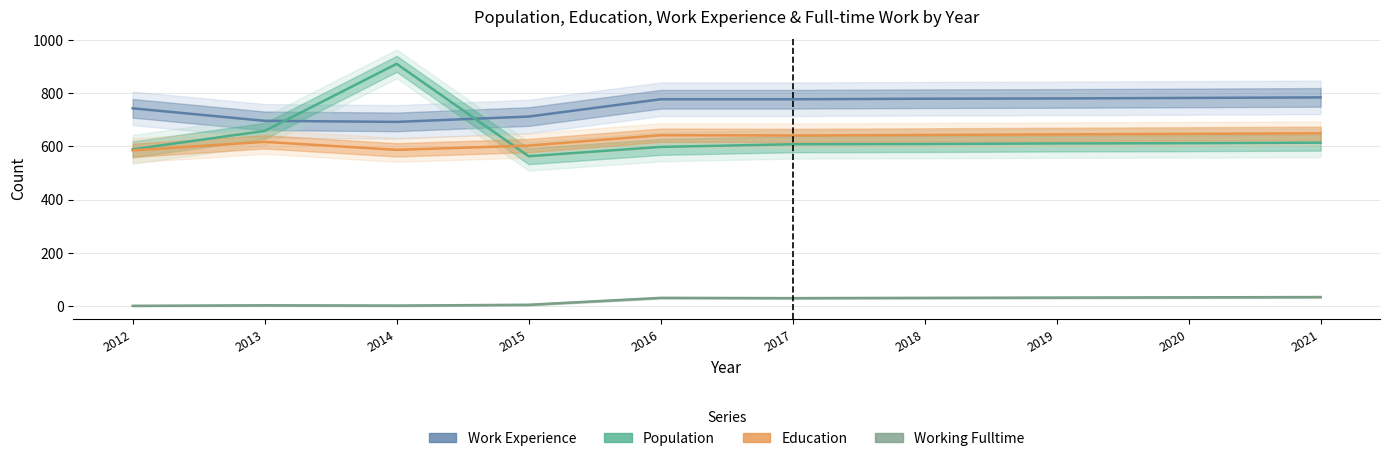

The Population series shows 612 at 2020. True or false?

True